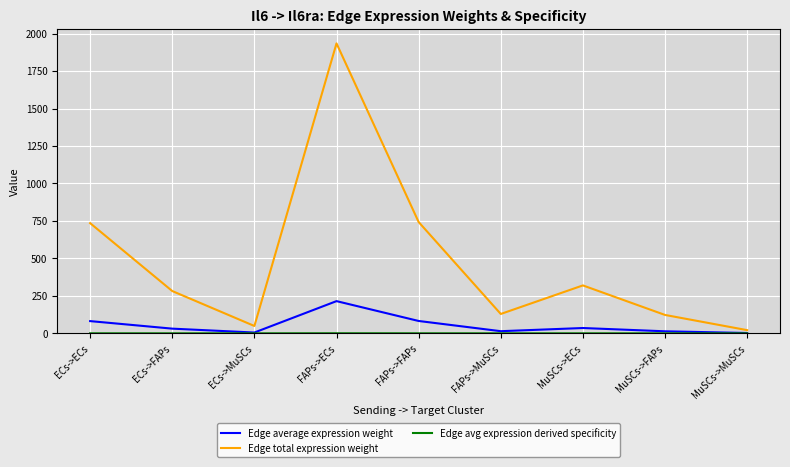

Which series has the widest spread of values?

Edge total expression weight